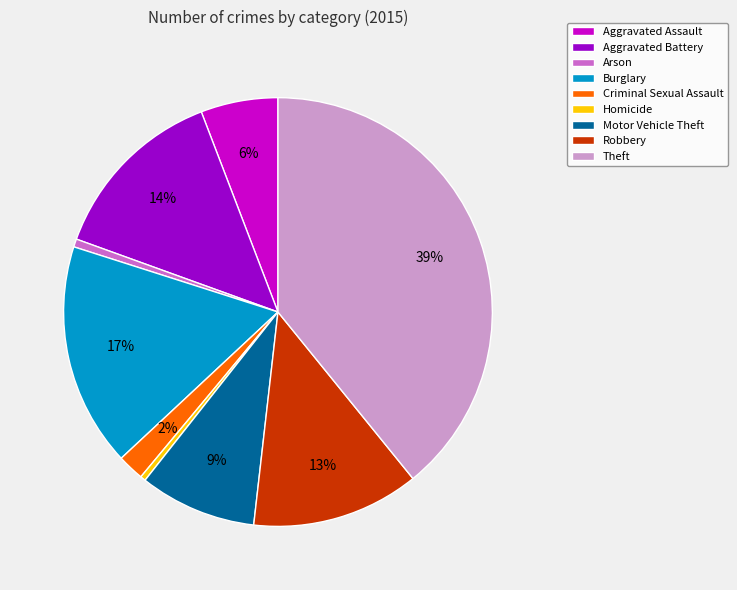

Which category has the biggest portion of the pie?

Theft